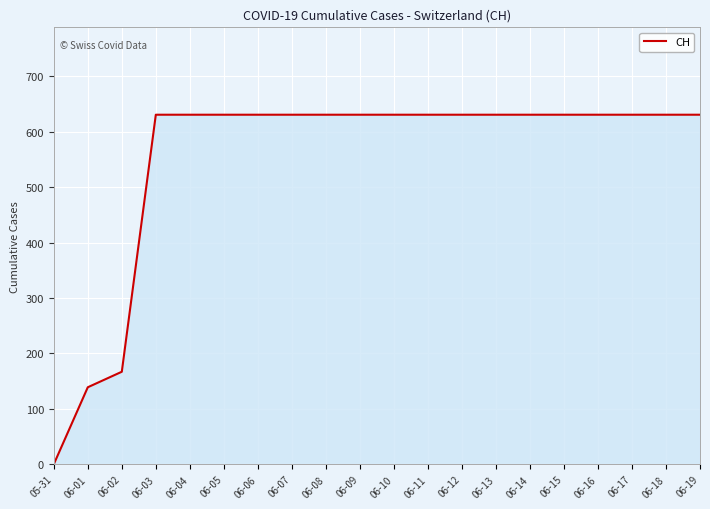

Where is the data nearest to the value 315?

06-02